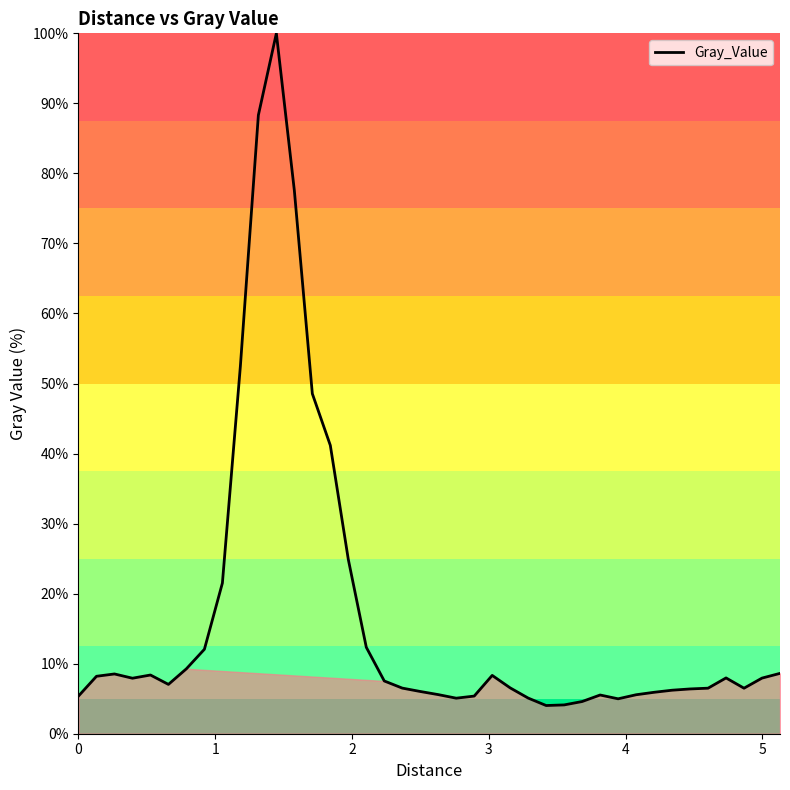

What is the maximum value shown in the chart?

100.0